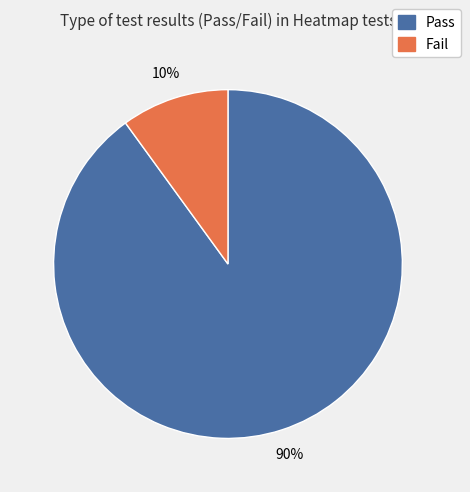

True or false: Fail accounts for 23% of the total.

False